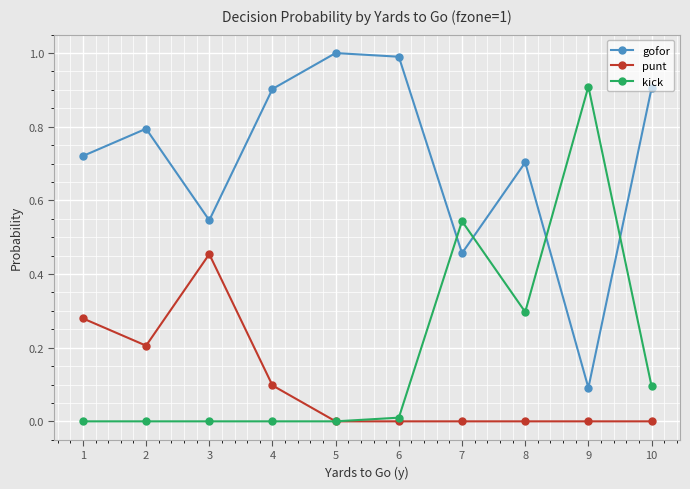

Which series changed the most between 1 and 10?

punt